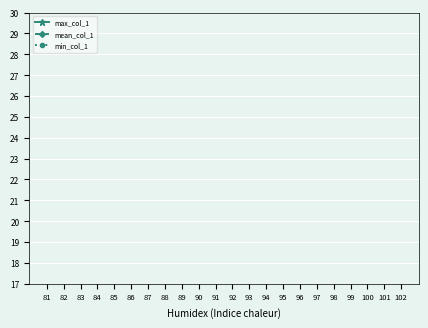

The max_col_1 series shows 5.2 at 102. True or false?

False